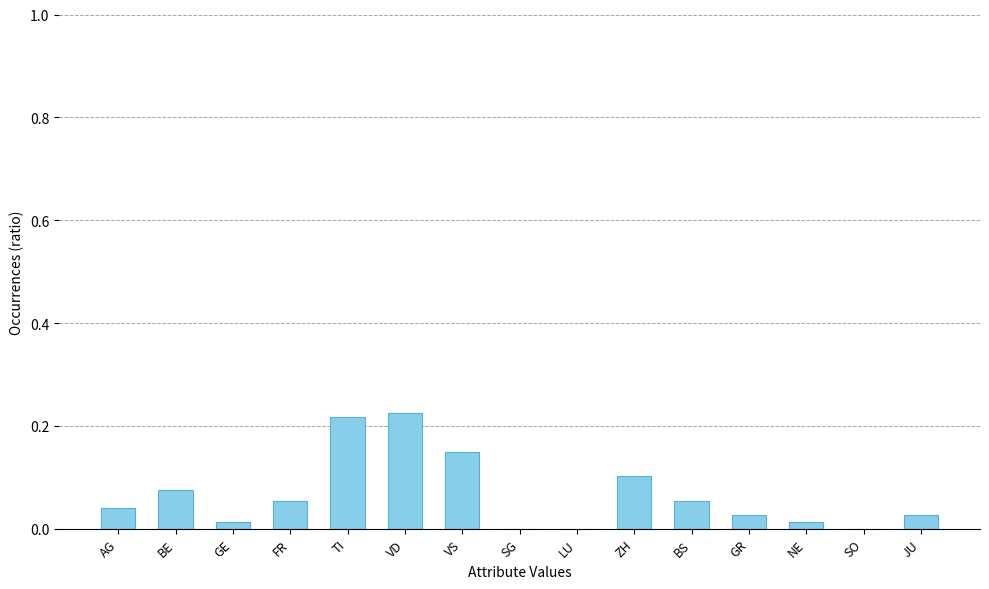

Which has a higher value, VS or AG?

VS